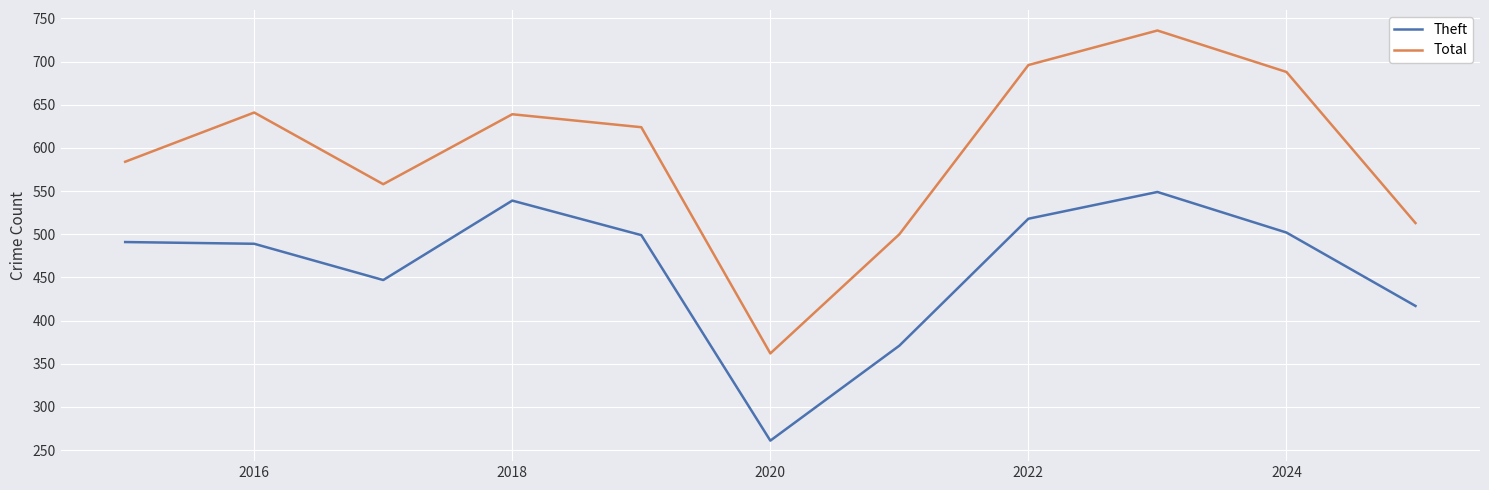

Rank the series by their maximum value, from highest to lowest.

Total, Theft